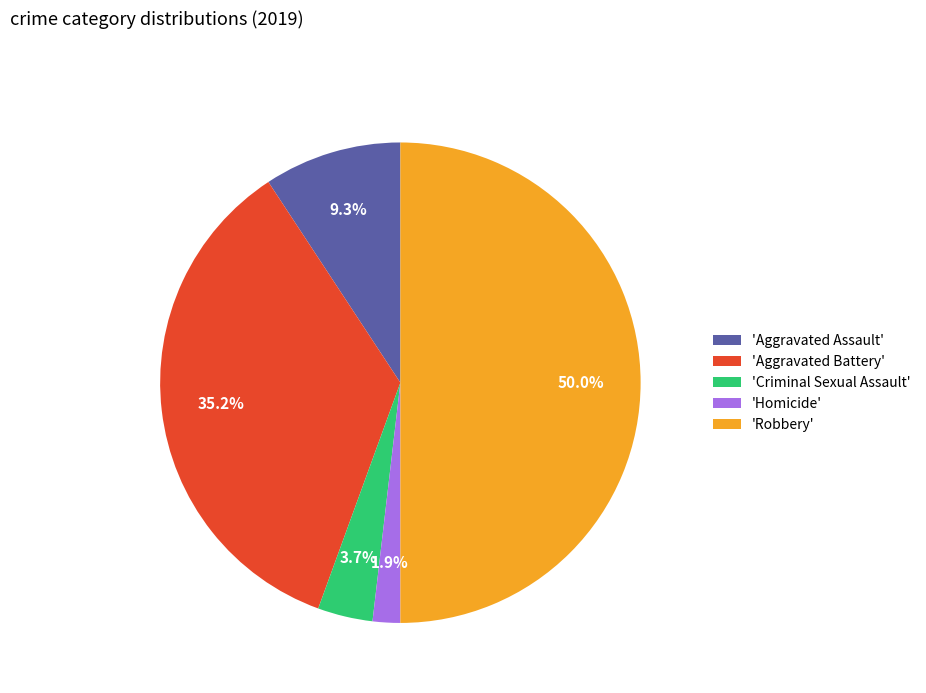

Approximately how many times larger is the value at 'Aggravated Assault' compared to 'Aggravated Battery'?

0.3